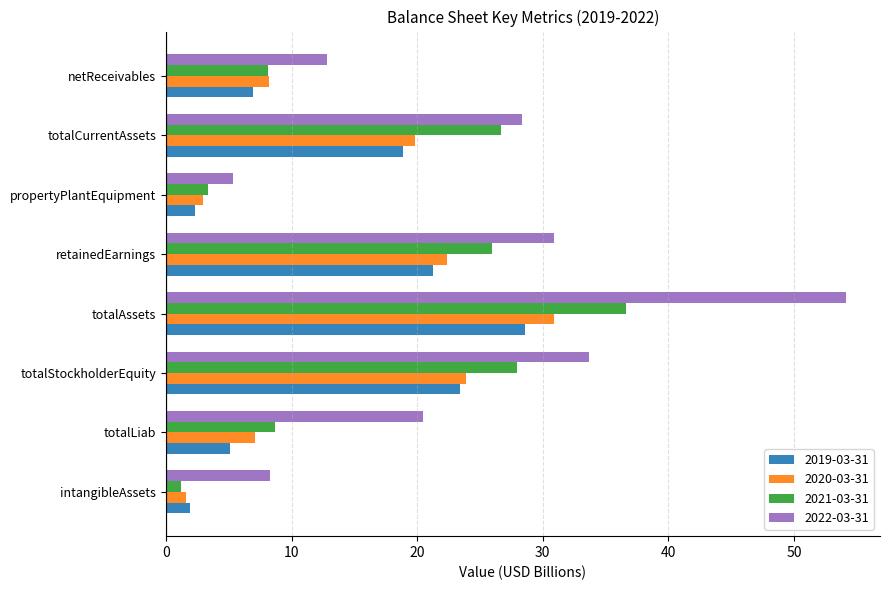

What is the sum of all 2022-03-31 values?

194.0